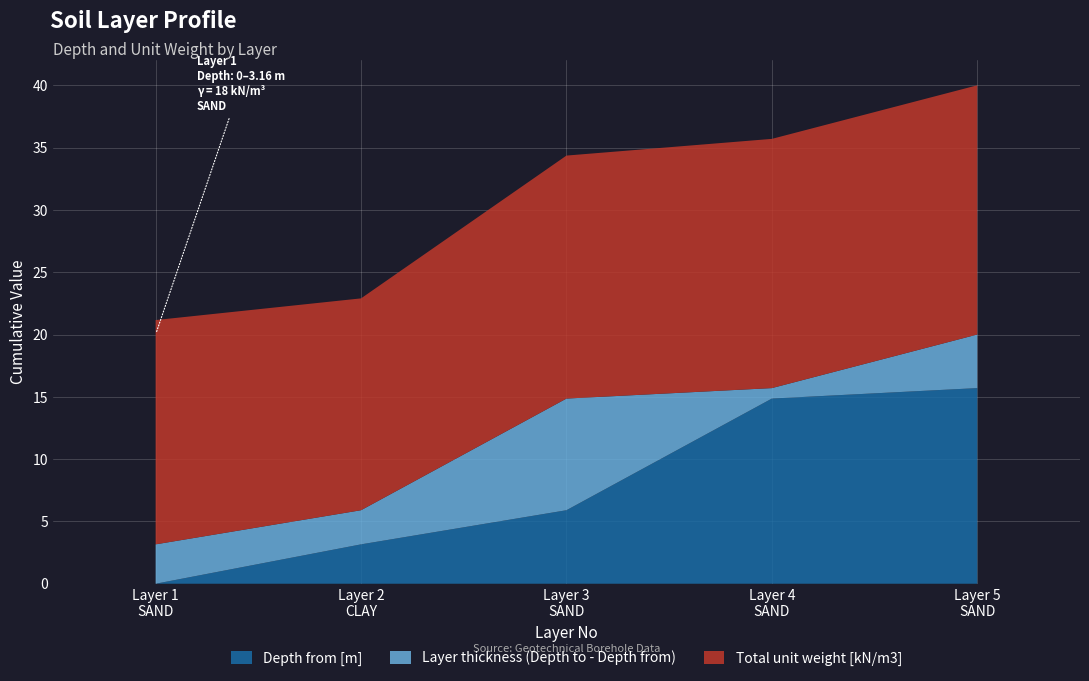

Reading left to right, what are all the values shown in this chart?

Depth from [m]: Layer 1
SAND=0.0	Layer 2
CLAY=3.2	Layer 3
SAND=5.9	Layer 4
SAND=14.9	Layer 5
SAND=15.7
Depth to [m]: Layer 1
SAND=3.2	Layer 2
CLAY=5.9	Layer 3
SAND=14.9	Layer 4
SAND=15.7	Layer 5
SAND=20.0
Total unit weight [kN/m3]: Layer 1
SAND=18.0	Layer 2
CLAY=17.0	Layer 3
SAND=19.5	Layer 4
SAND=20.0	Layer 5
SAND=20.0